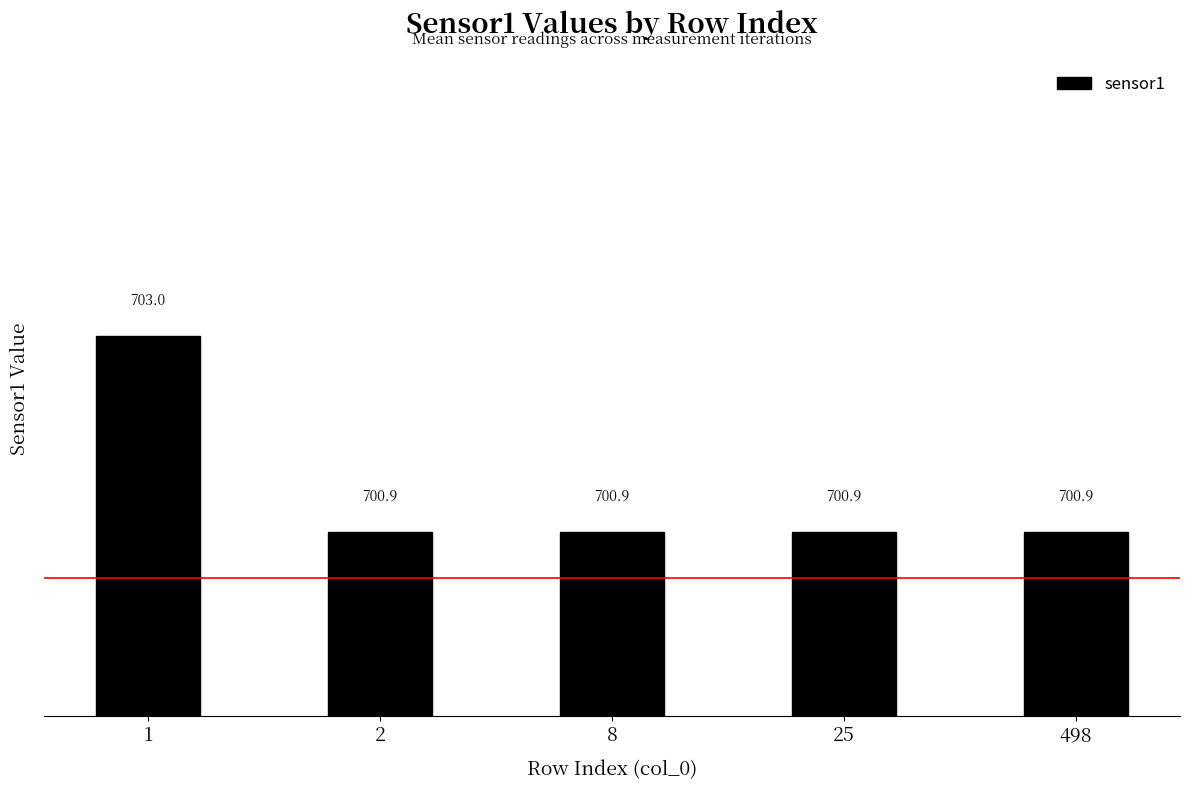

Between 1 and 25, which is larger?

1